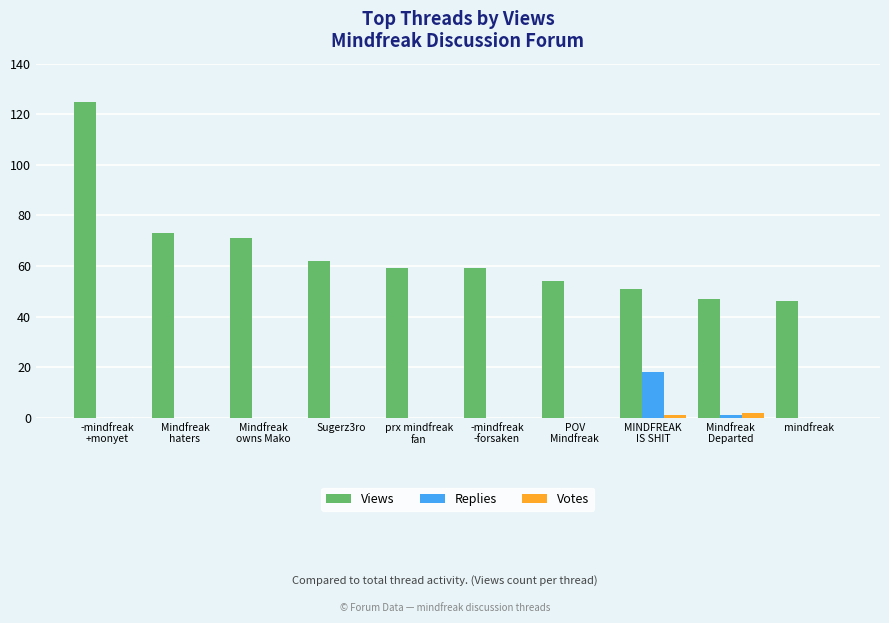

True or false: Votes has a value of 0 at mindfreak.

True